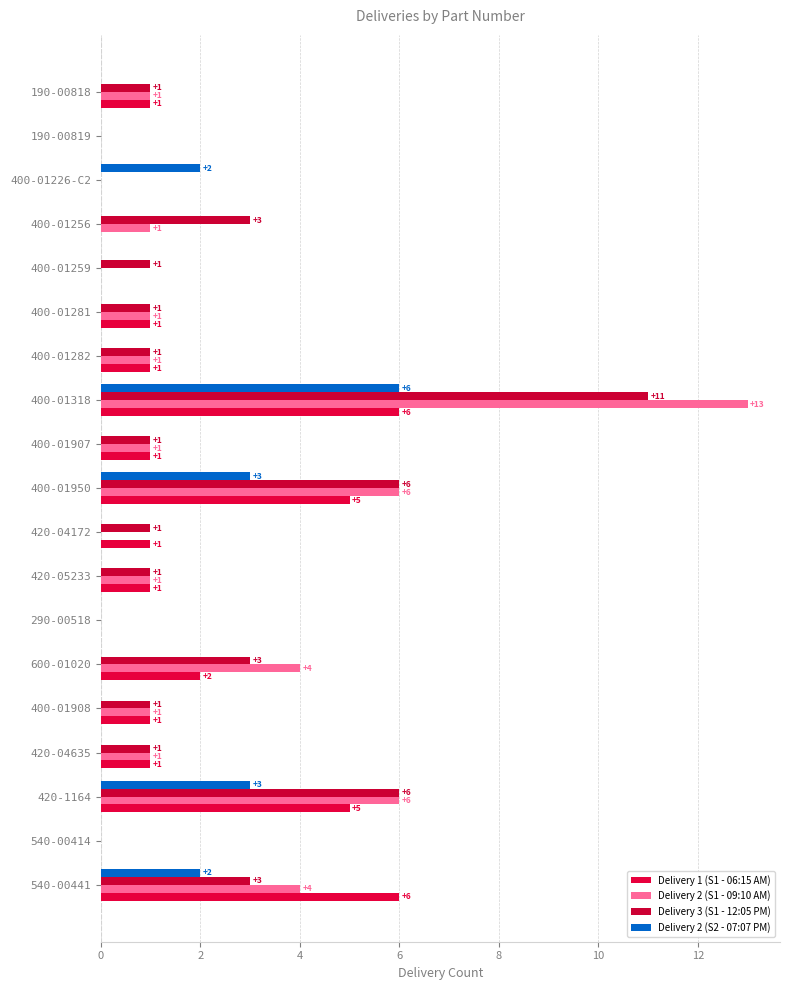

Rank the series by their maximum value, from highest to lowest.

Delivery 2 (S1 - 09:10 AM), Delivery 3 (S1 - 12:05 PM), Delivery 1 (S1 - 06:15 AM), Delivery 2 (S2 - 07:07 PM)